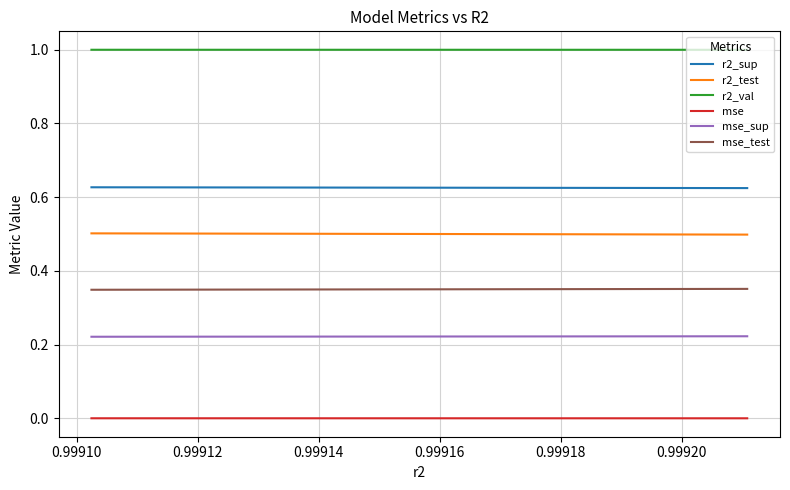

List the series in order of their peak value, highest first.

r2_val, r2_sup, r2_test, mse_test, mse_sup, mse